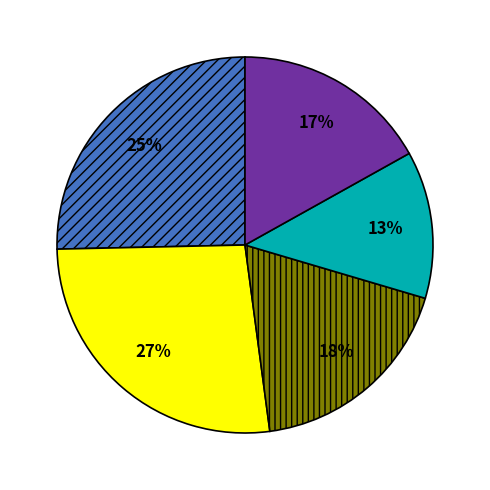

Is there a majority slice in this chart?

No